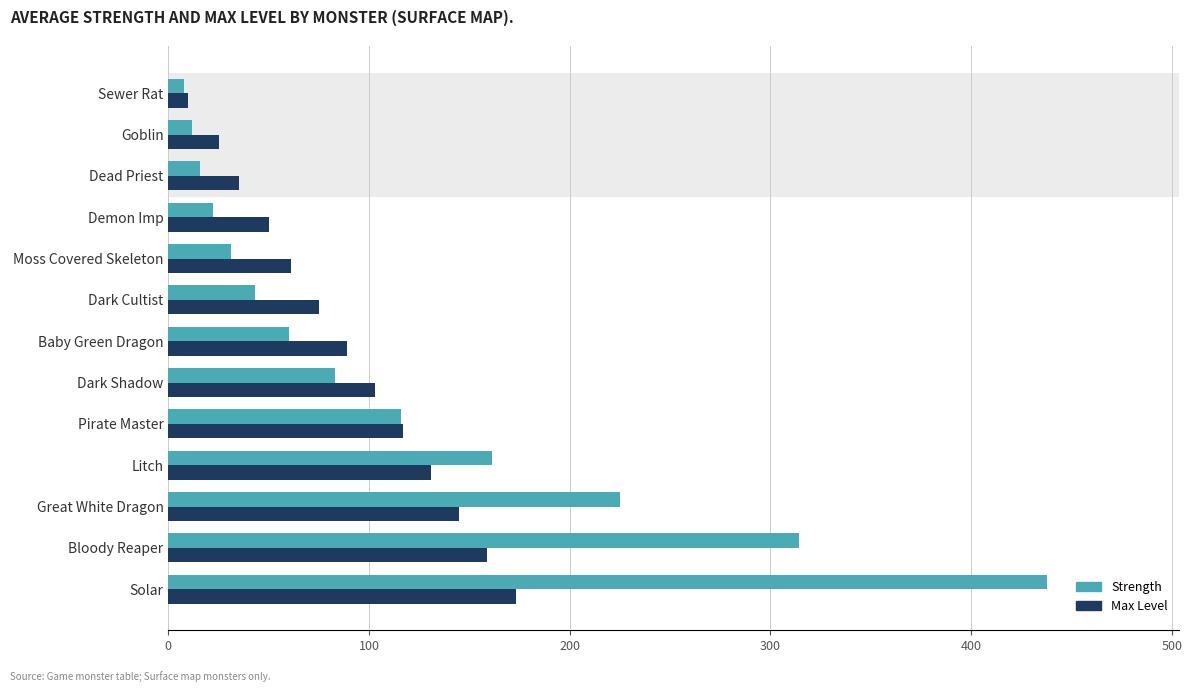

At which category is the sum across all series the highest?

Solar